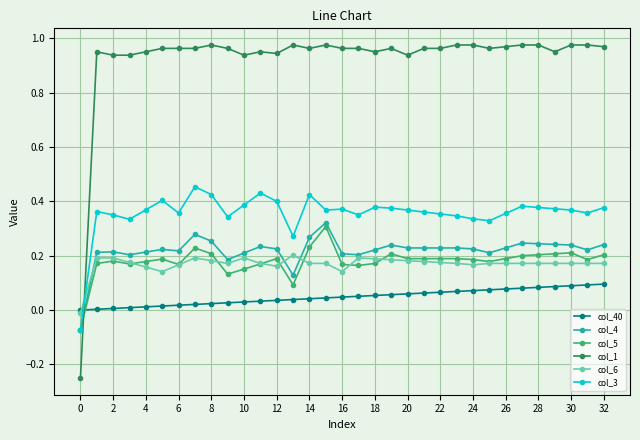

Does the chart display data point markers on the line(s)?

Yes